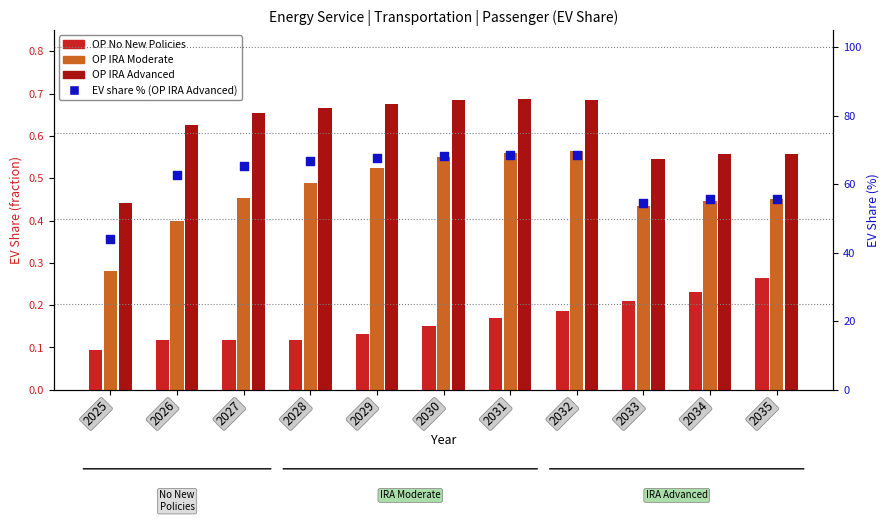

At which category is the sum across all series the highest?

2031